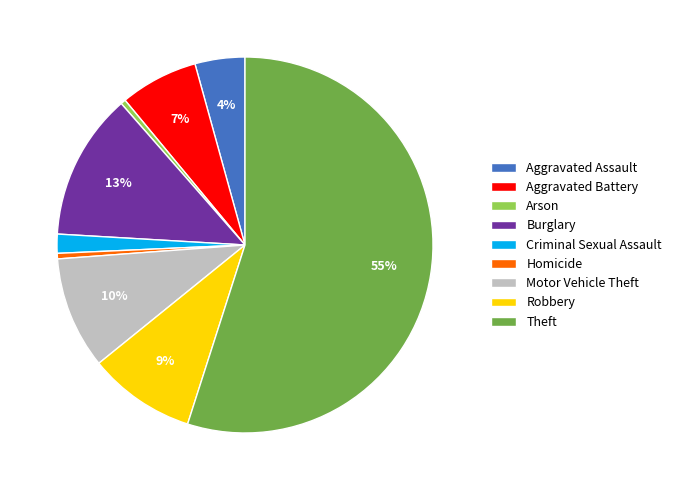

Which has a higher value, Aggravated Assault or Robbery?

Robbery